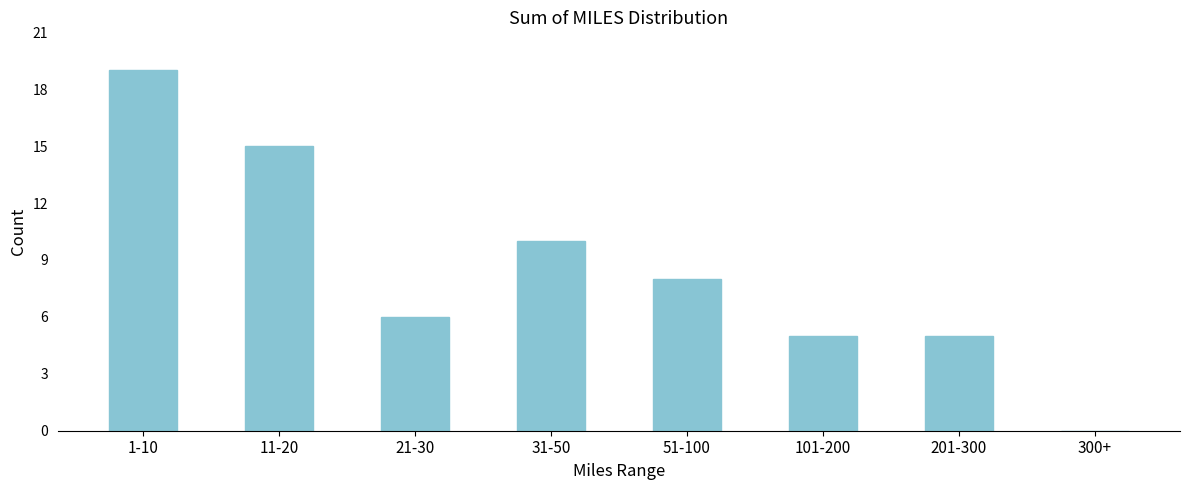

Reading left to right, list all the values displayed in this chart.

1-10=19	11-20=15	21-30=6	31-50=10	51-100=8	101-200=5	201-300=5	300+=0